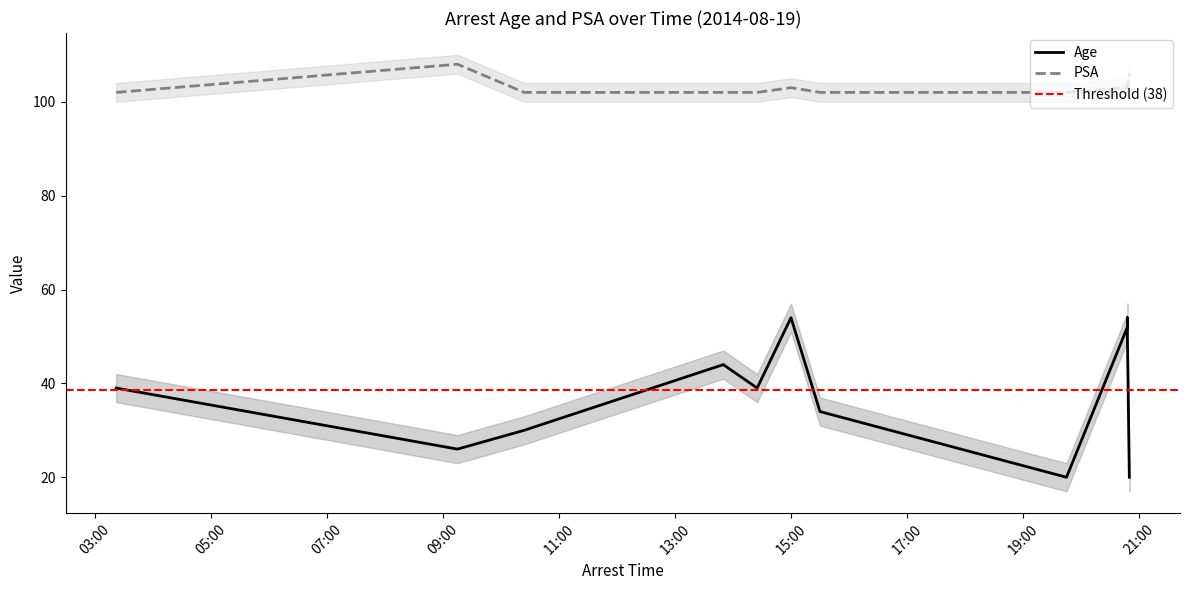

What is the value of the Age point at the 1st from the left?

39